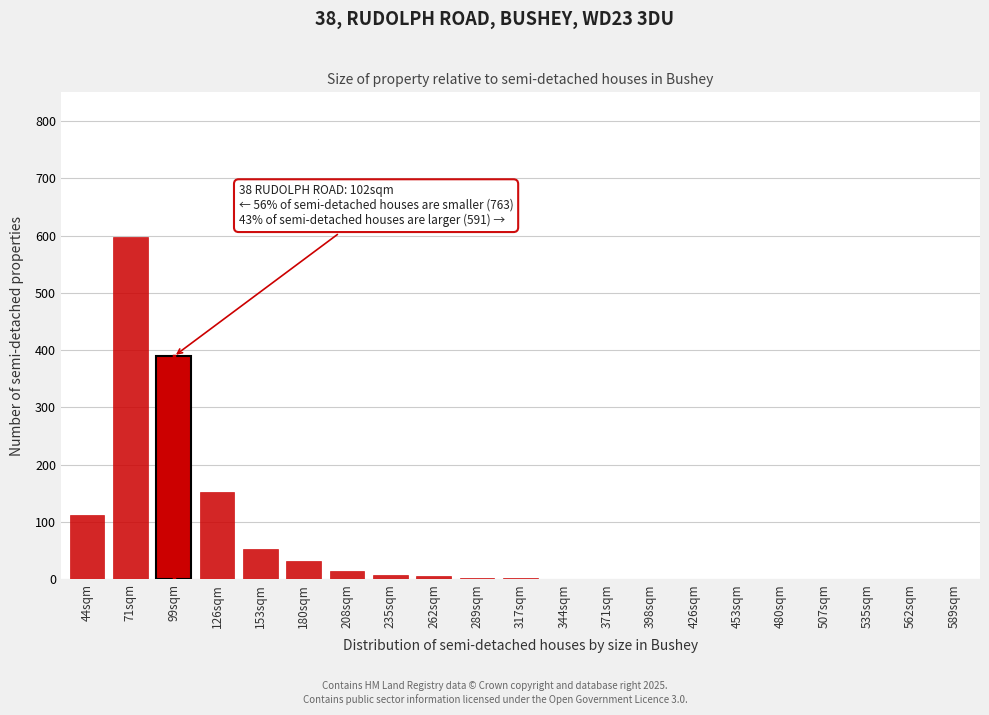

The value at 99sqm is 224. True or false?

False